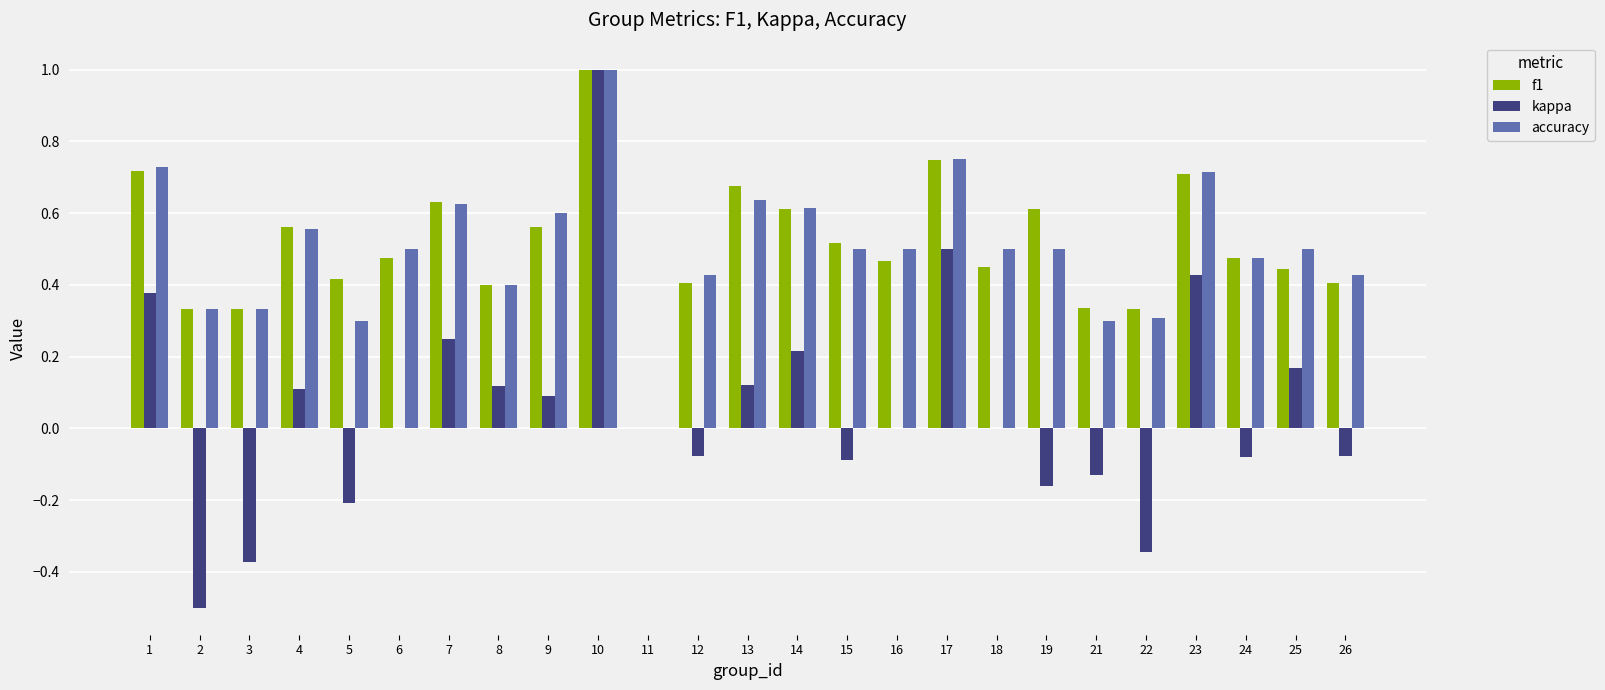

Is the value of f1 at 19 greater than the value of accuracy at 11?

Yes